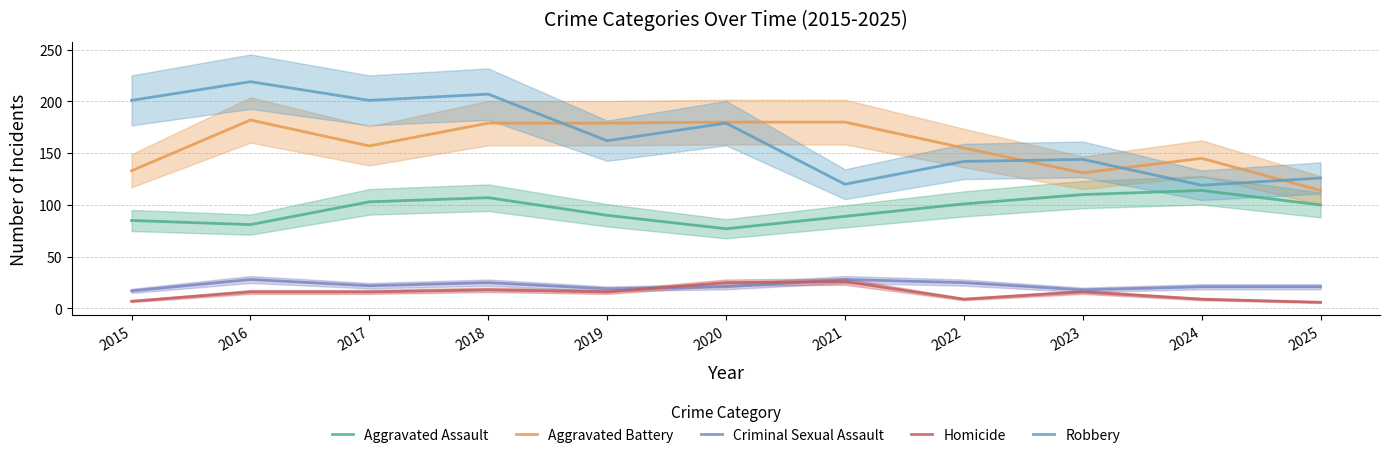

True or false: Aggravated Battery and Criminal Sexual Assault cross at least once.

False